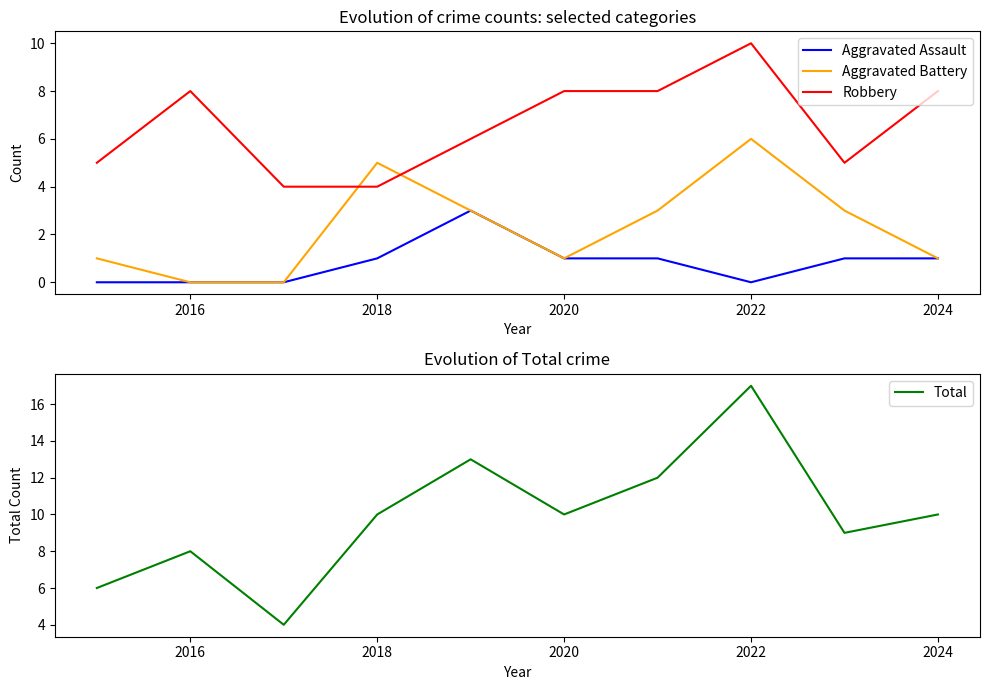

What is the value of the Aggravated Battery point at the 10th from the left?

1